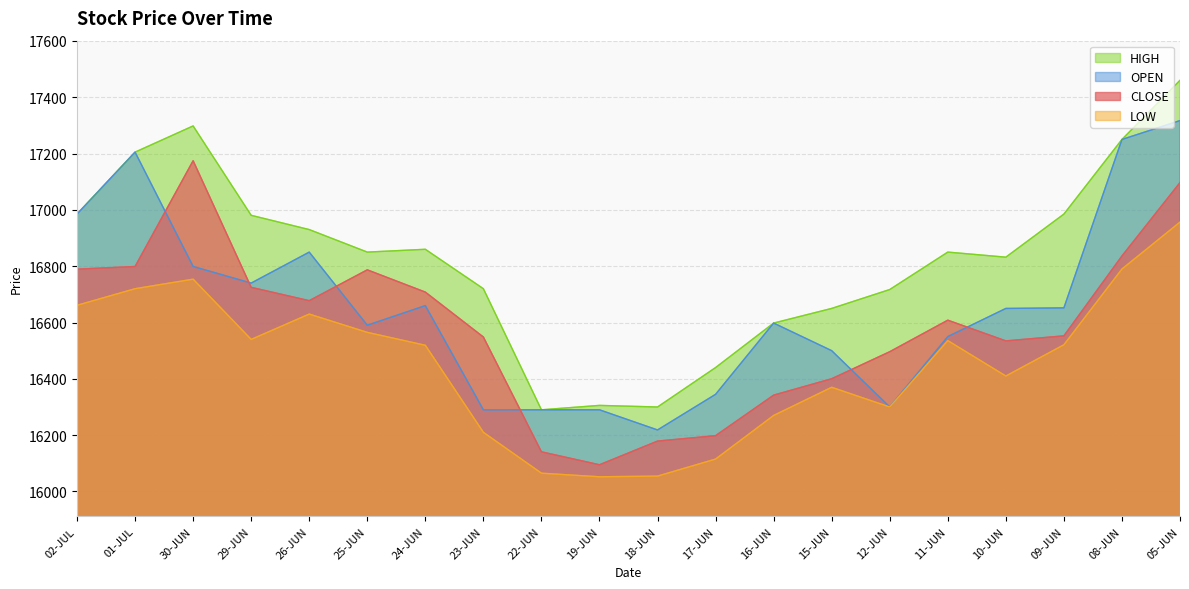

Where do CLOSE and OPEN first cross each other?

01-JUL and 30-JUN